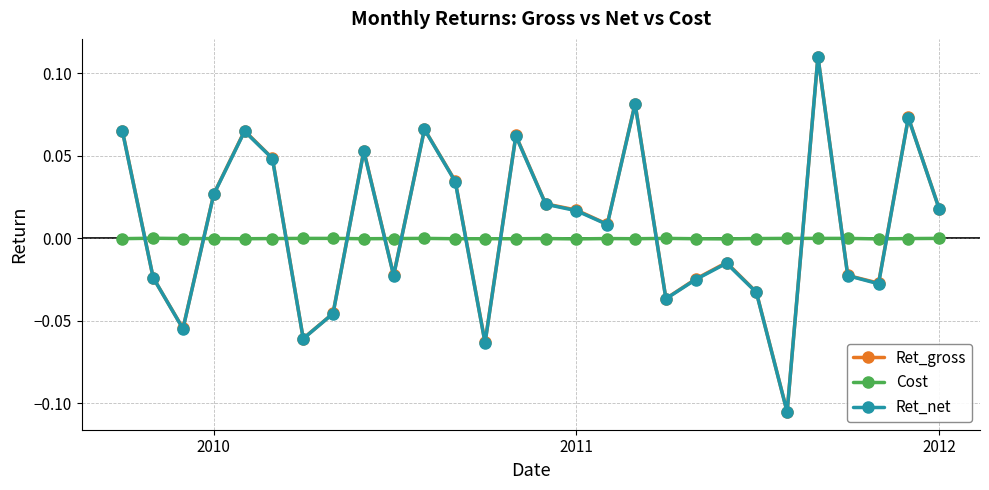

How many intersections are there between Cost and Ret_net?

12